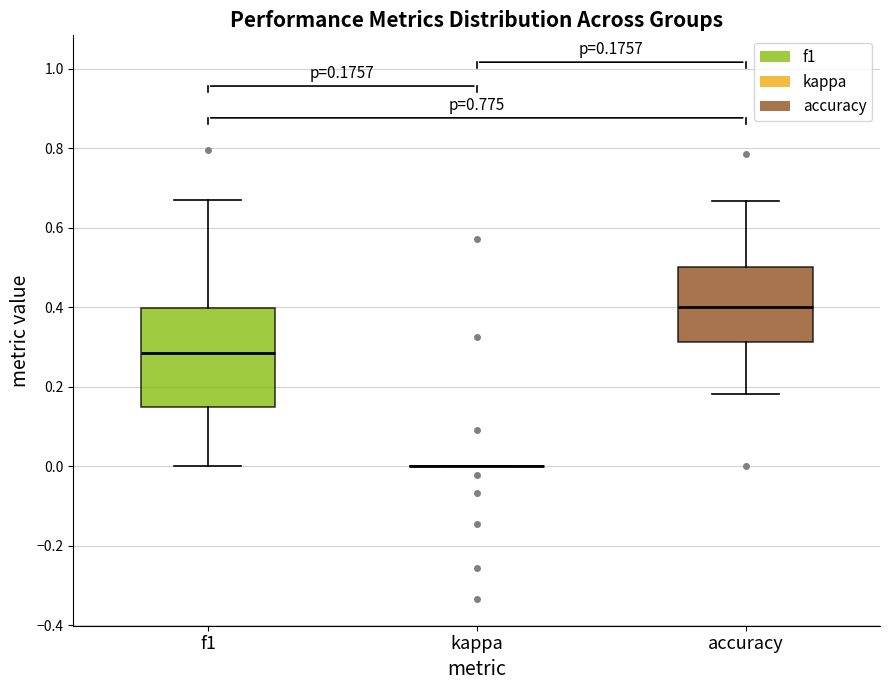

Comparing the boxes themselves (not the whiskers), which one is the tallest?

f1